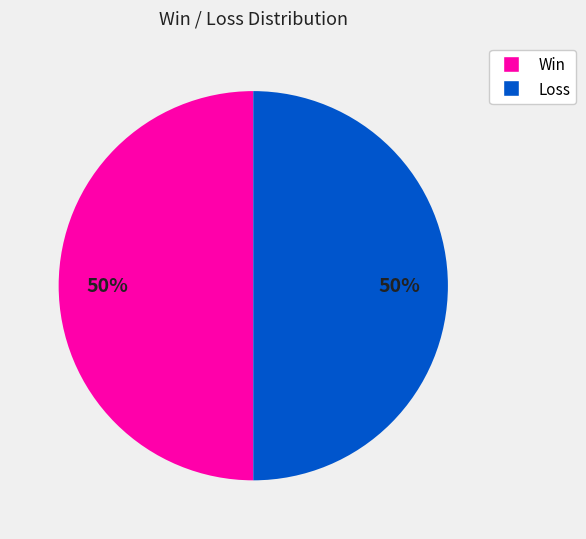

What percentage is the Loss slice, to the nearest percent?

50%